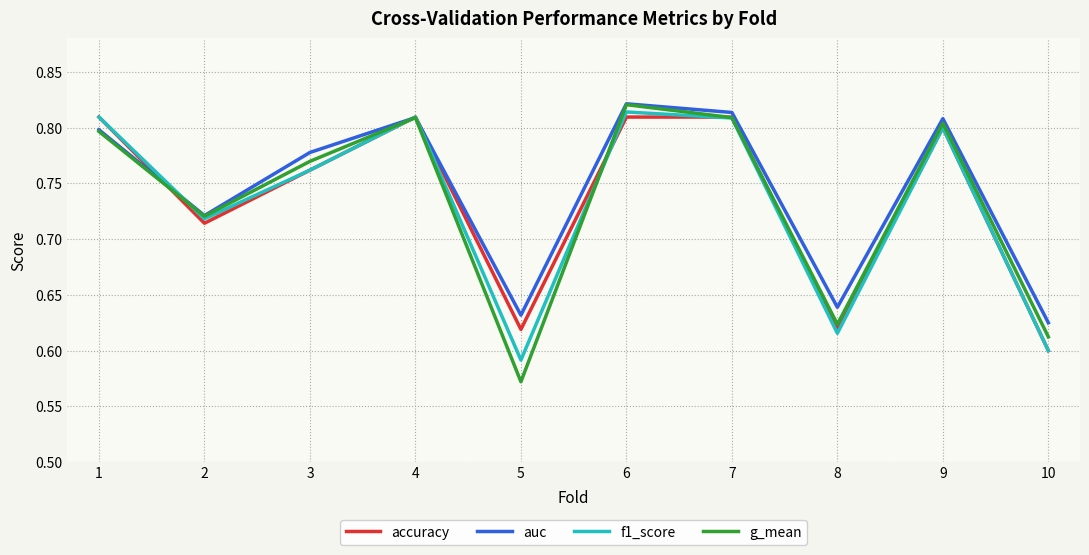

Which series changed the most between 4 and 5?

g_mean